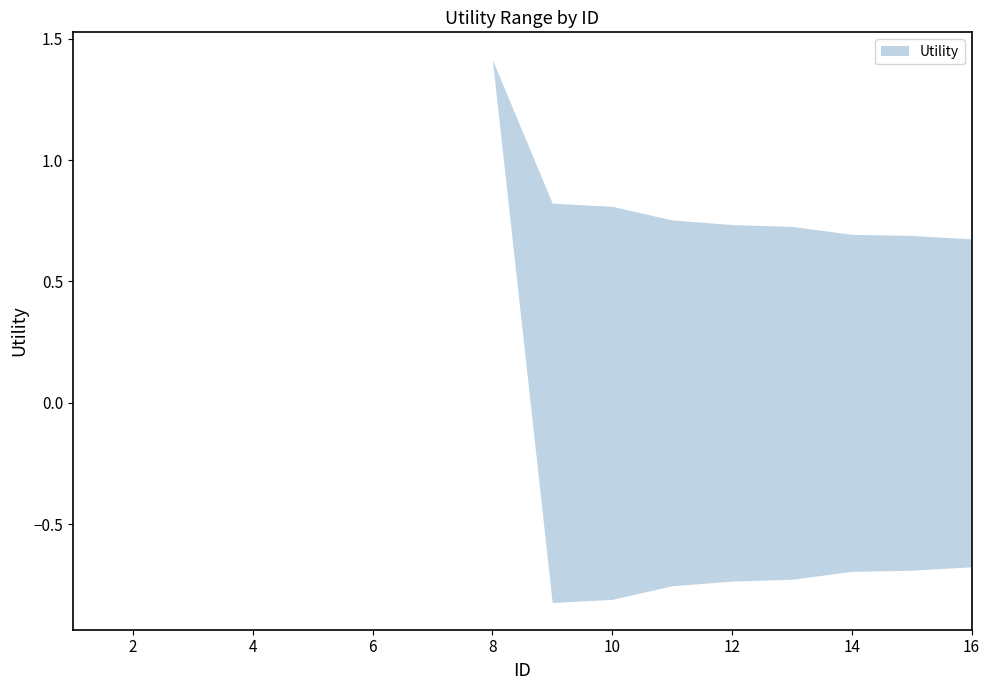

What is the value of the lower point at the 10th from the left?

-0.8